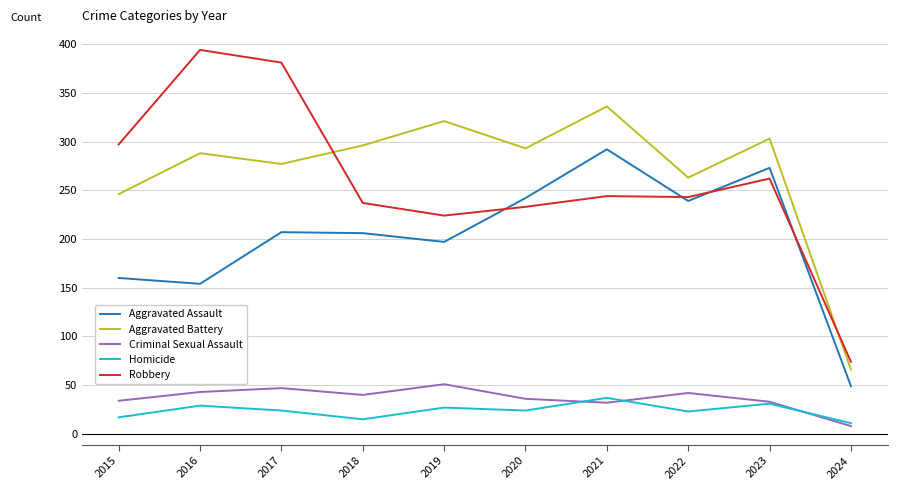

What is the total value across all series at 2015?

754